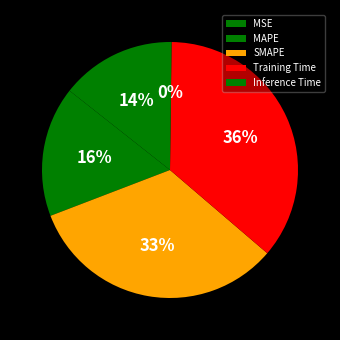

To the nearest percent, what is the difference between the largest and smallest slice percentages?

36%